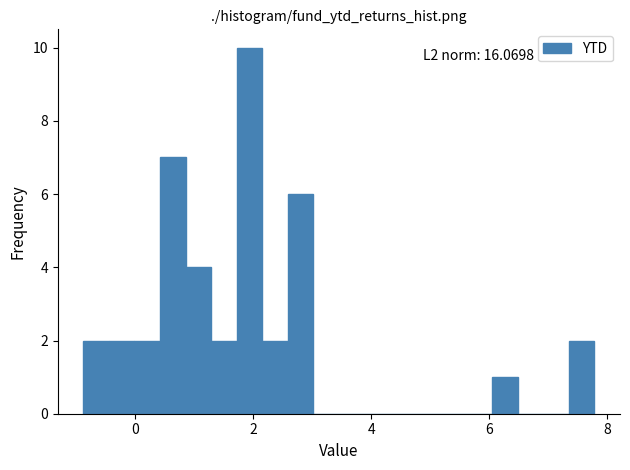

Around what value on the x-axis is the tallest bar? Give the approximate position of its centre, as read against the axis.

2.0